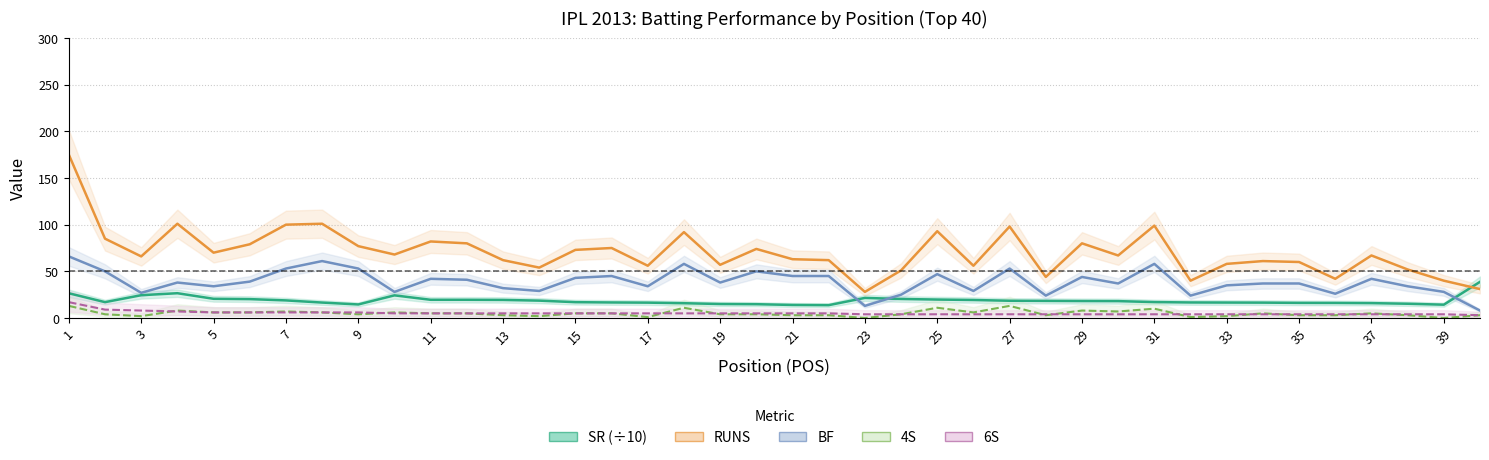

Where is the first local maximum for RUNS?

4